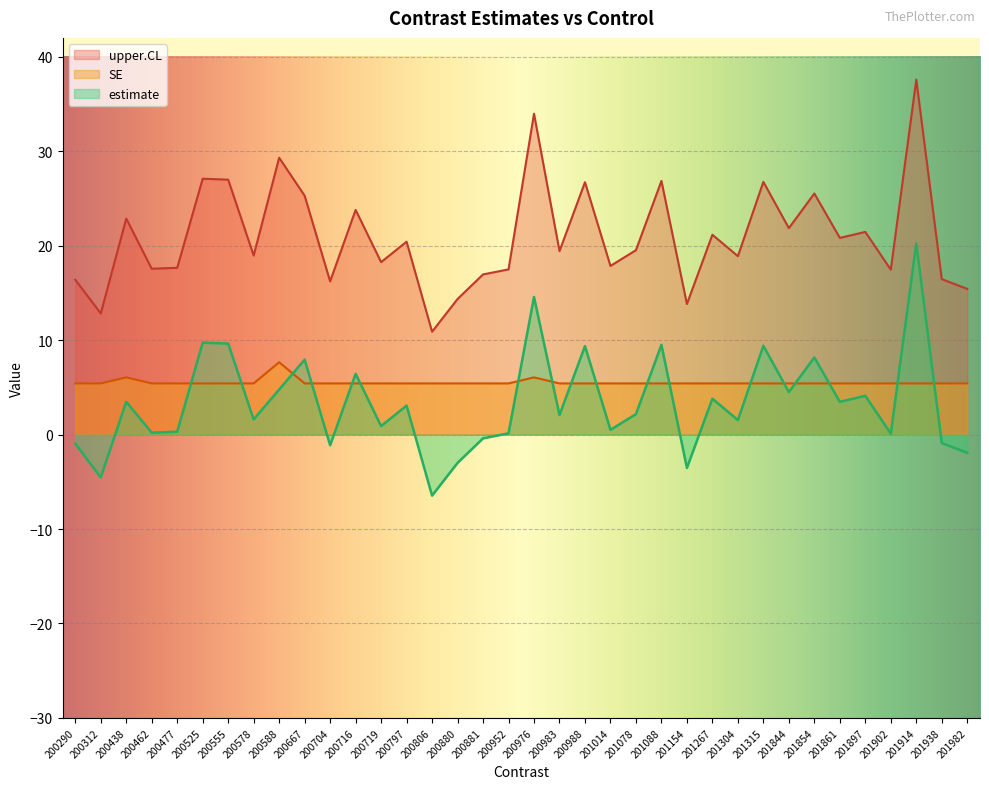

Count the number of data series in this chart.

3